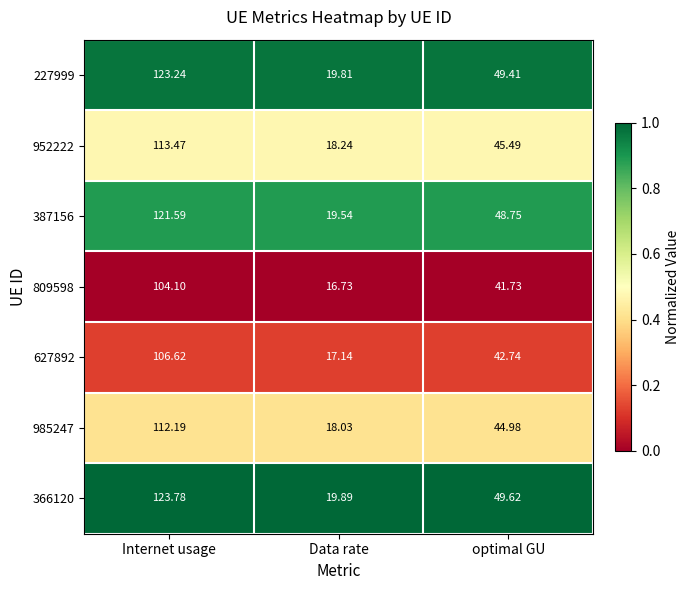

Is the value of 985247 at Data rate greater than the value of 952222 at Data rate?

No